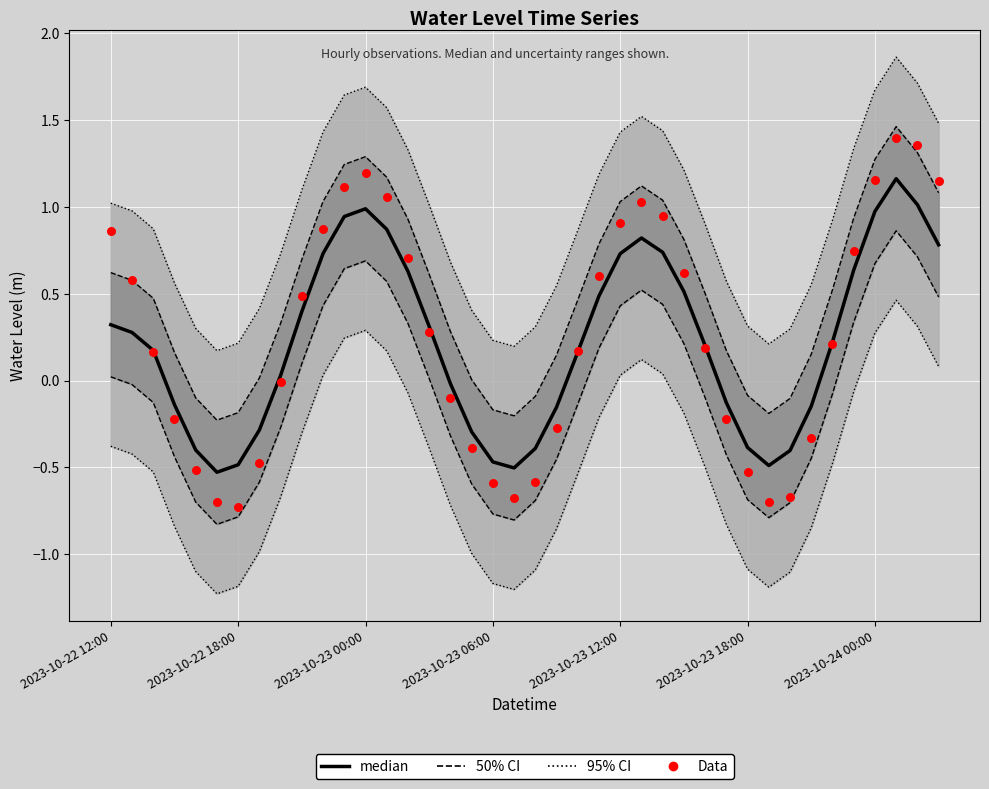

Is the value of median at 26 greater than the value of Data at 39?

No